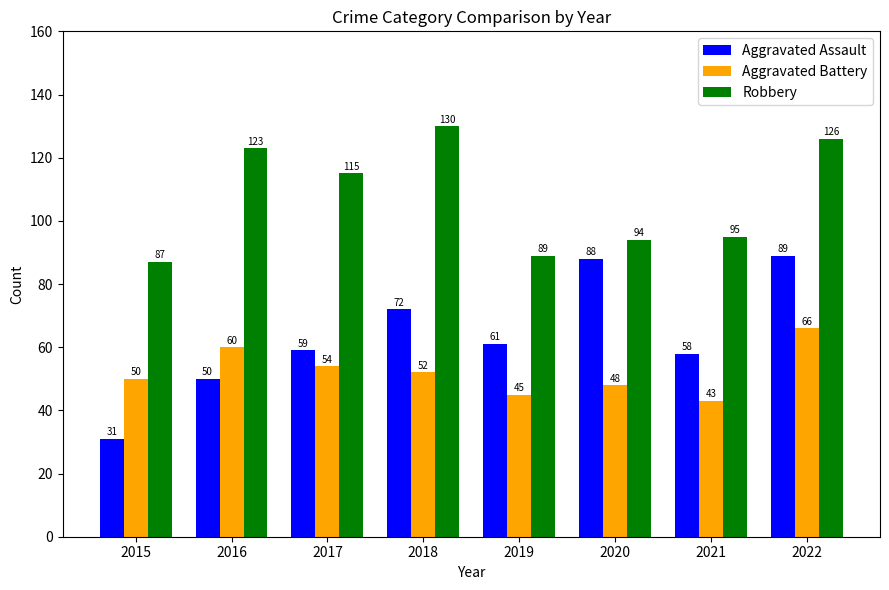

At 2022, list the series in order from largest to smallest.

Robbery, Aggravated Assault, Aggravated Battery